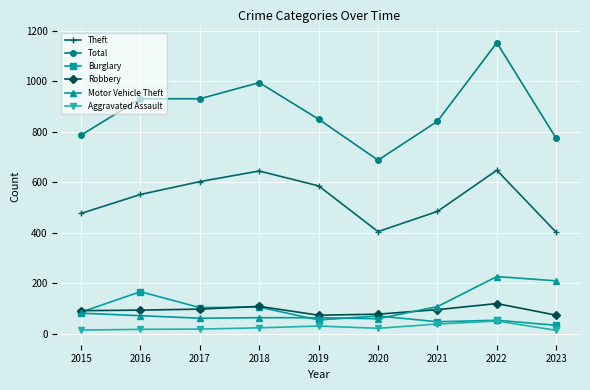

What is the maximum value shown in the chart?

1153